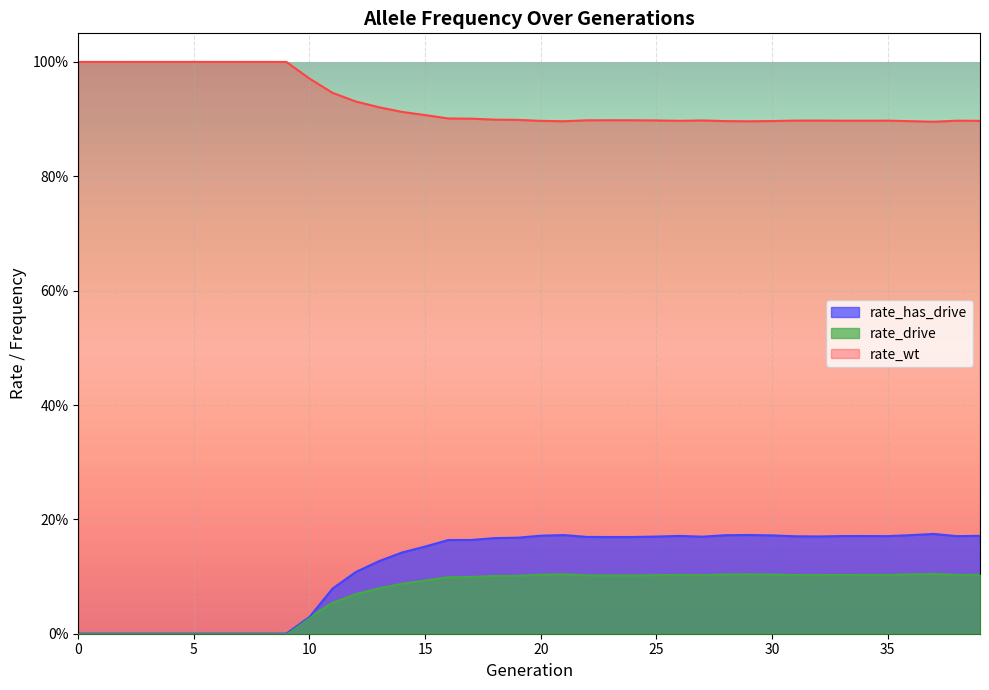

What is the difference between the highest and lowest values at 19?

0.8